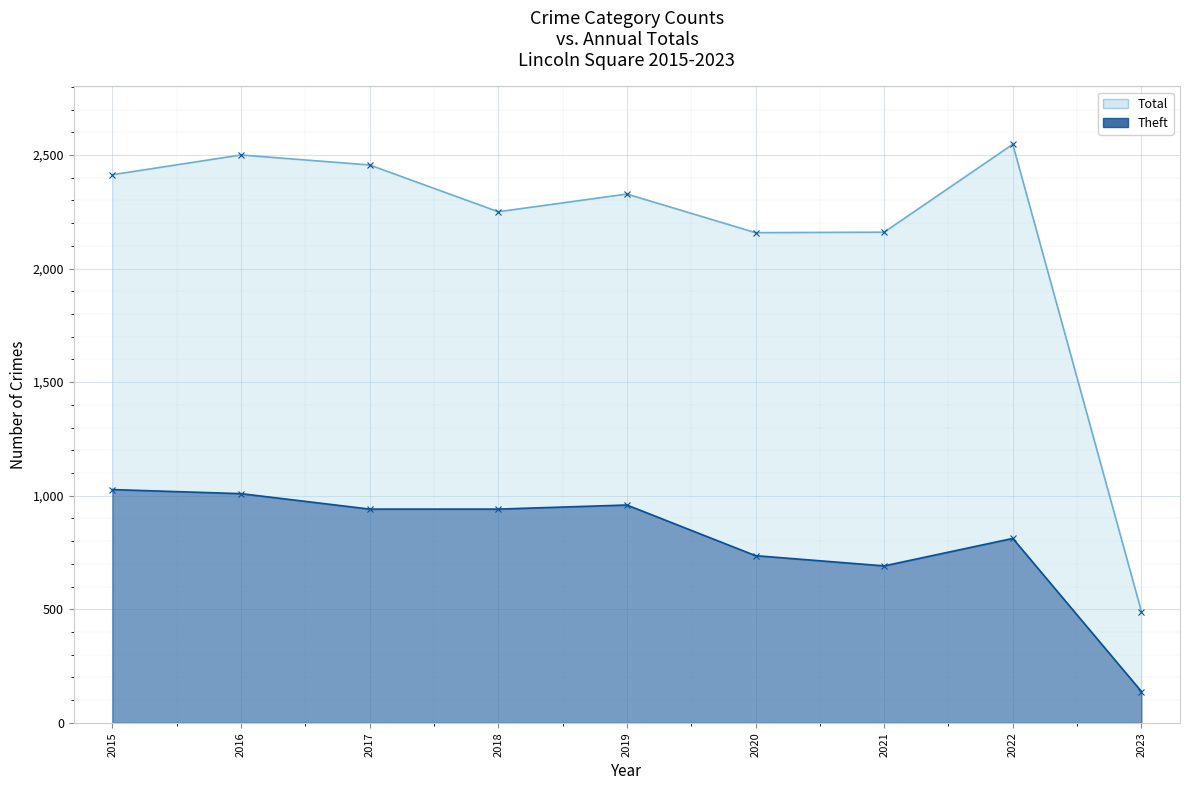

Where is the first local minimum for Total?

2018